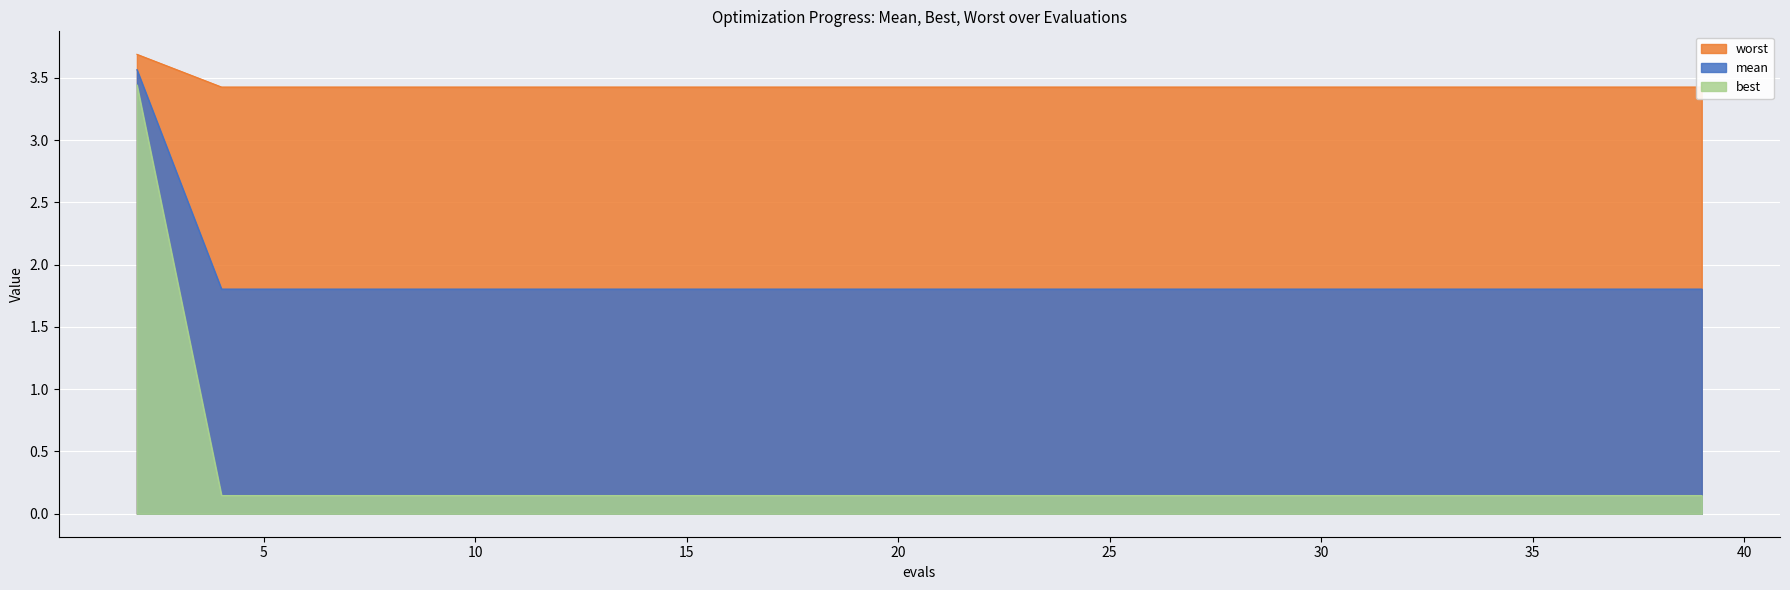

Rank the categories by best value from highest to lowest.

2, 4, 6, 8, 10, 12, 14, 16, 17, 19, 21, 23, 25, 27, 29, 31, 33, 35, 37, 39